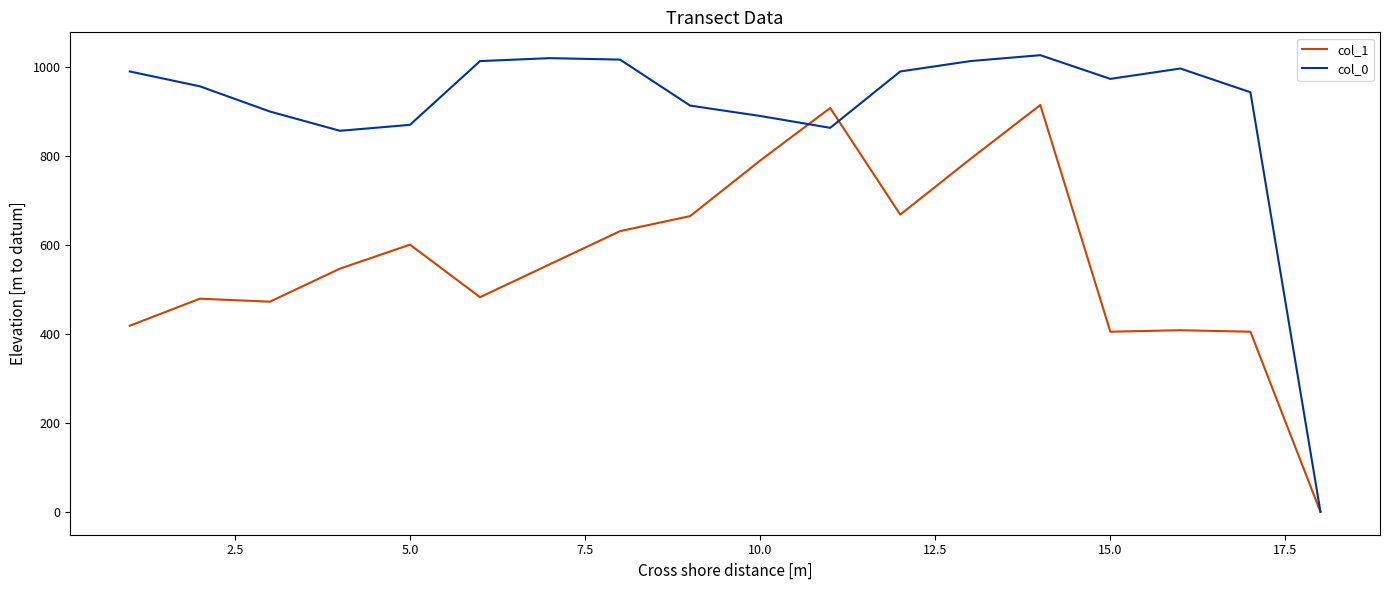

True or false: col_1 has more than 0 points higher than both neighbors.

True